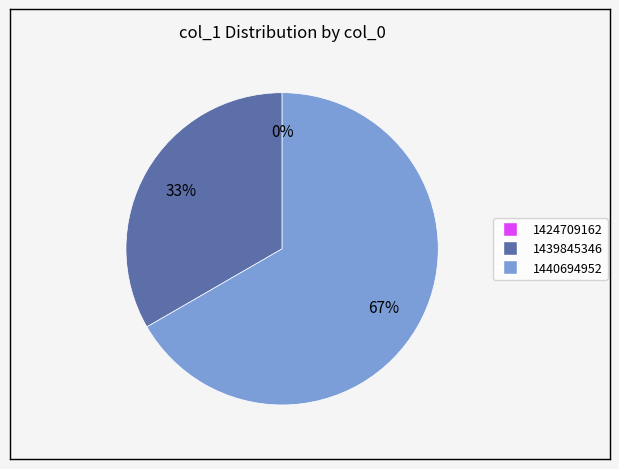

Between 1439845346 and 1424709162, which is larger?

1439845346